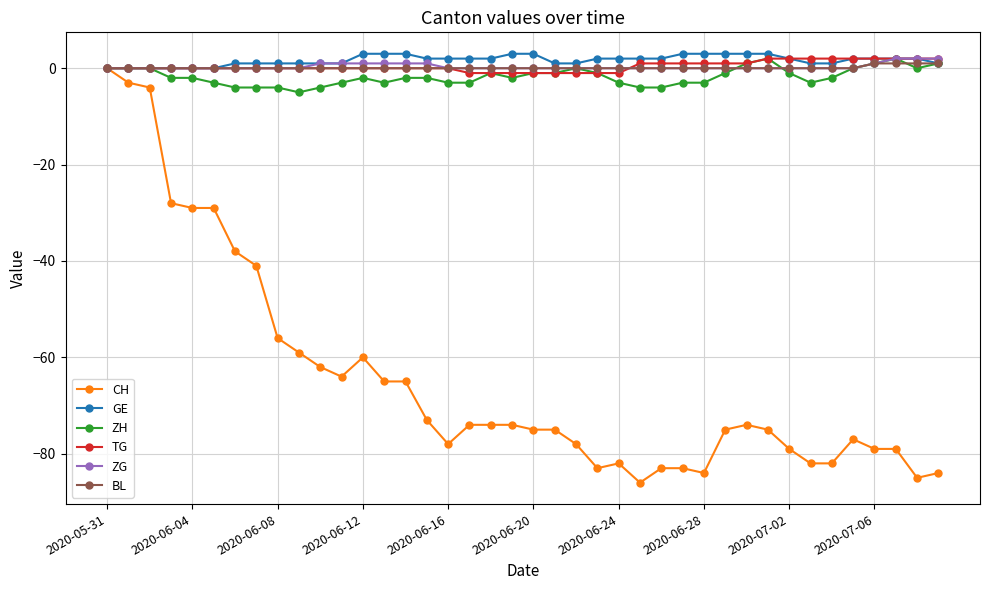

What is the greatest value displayed?

3